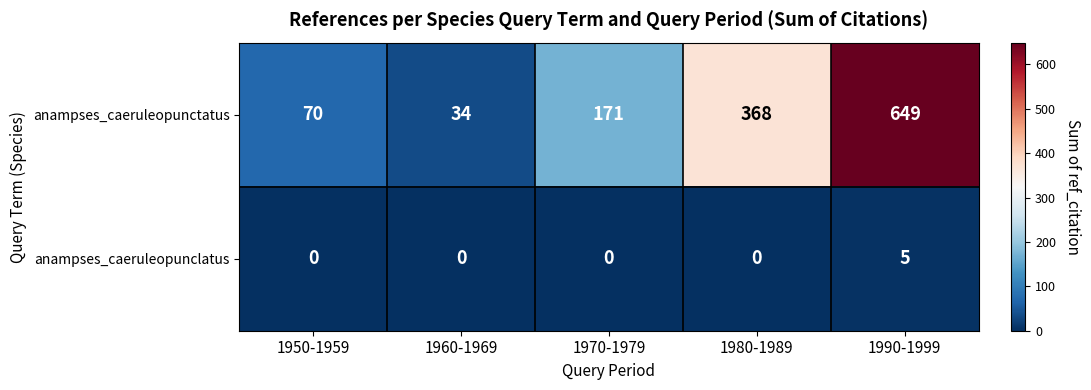

How many categories are shown in the chart?

5